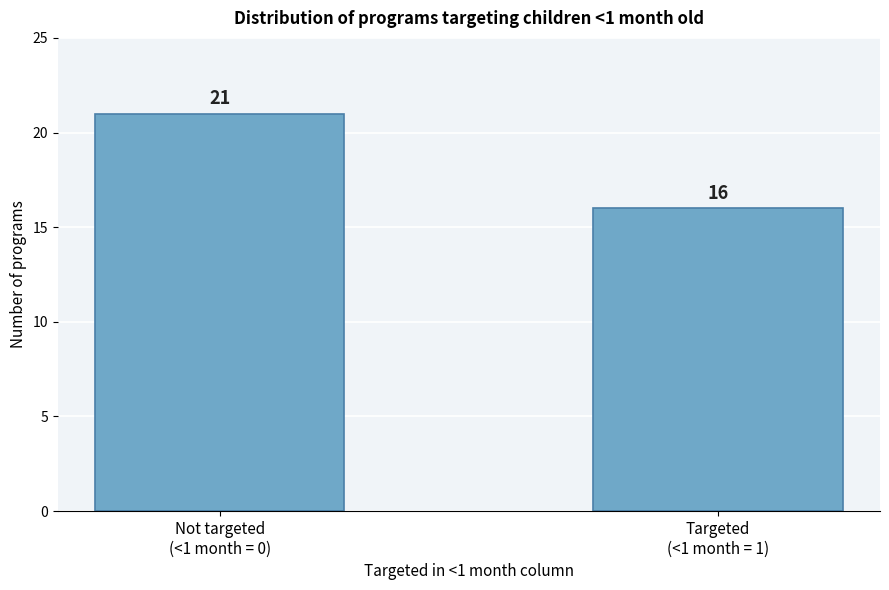

Reading left to right, list all the values displayed in this chart.

21	16